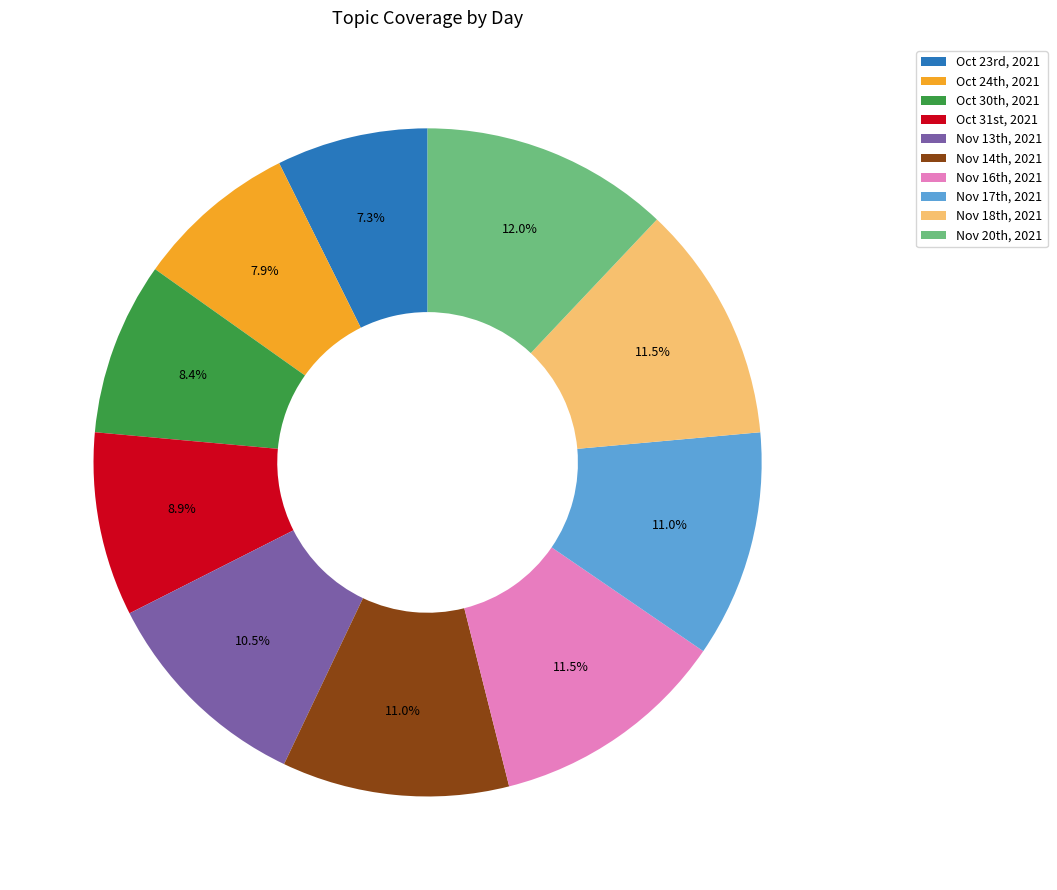

How many slices are in this pie chart?

10